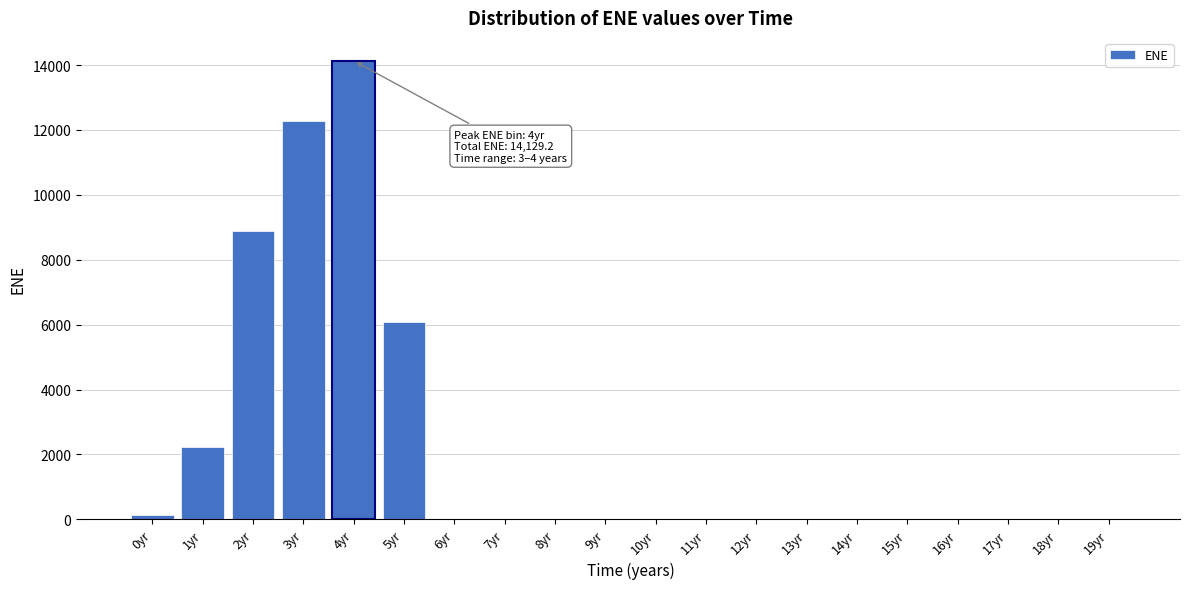

Reading right to left, transcribe all the data shown in this chart.

19yr=0.0	18yr=0.0	17yr=0.0	16yr=0.0	15yr=0.0	14yr=0.0	13yr=0.0	12yr=0.0	11yr=0.0	10yr=0.0	9yr=0.0	8yr=0.0	7yr=0.0	6yr=0.0	5yr=6081.9	4yr=14129.2	3yr=12279.0	2yr=8895.1	1yr=2220.5	0yr=144.7